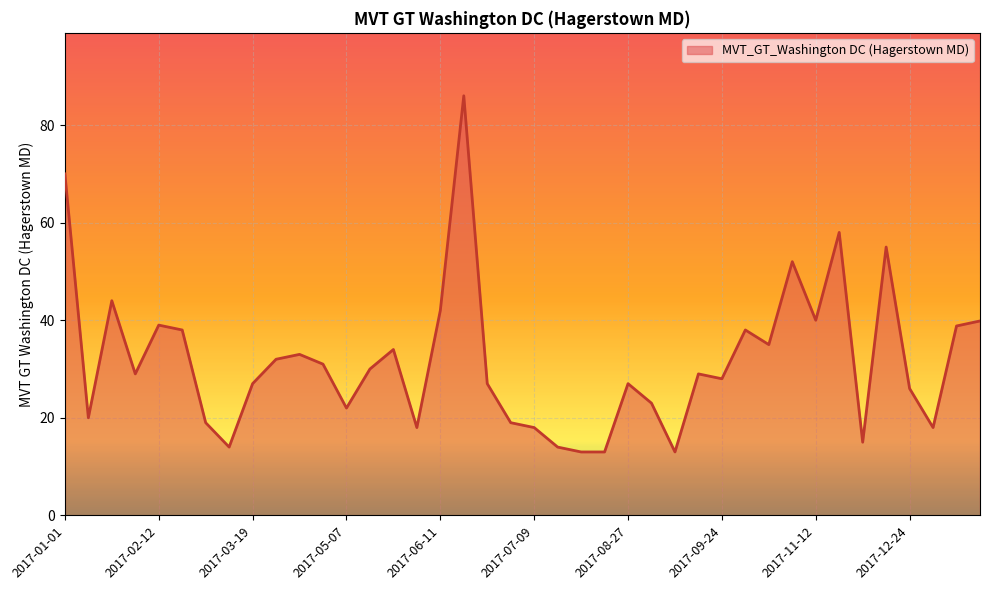

What is the difference between the maximum and minimum values?

73.0